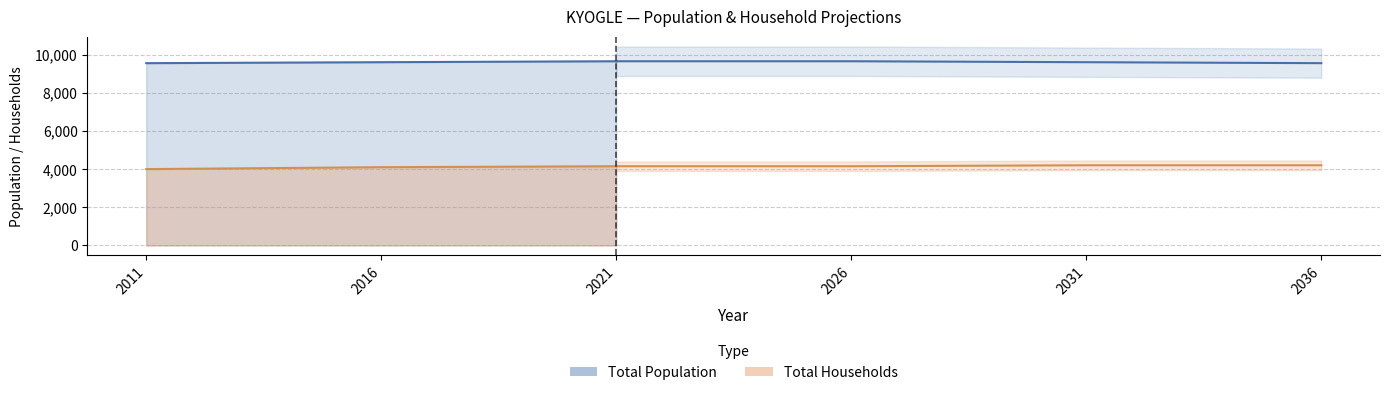

Which category has the lowest value in the Total Households series?

2011